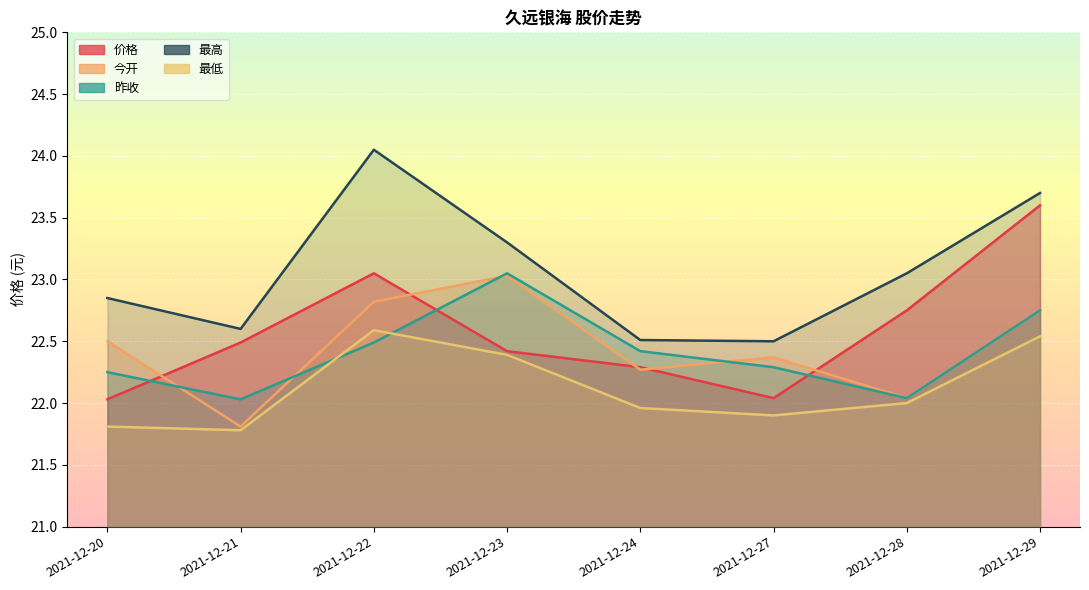

Which has a higher value, 2021-12-27 or 2021-12-20?

2021-12-27